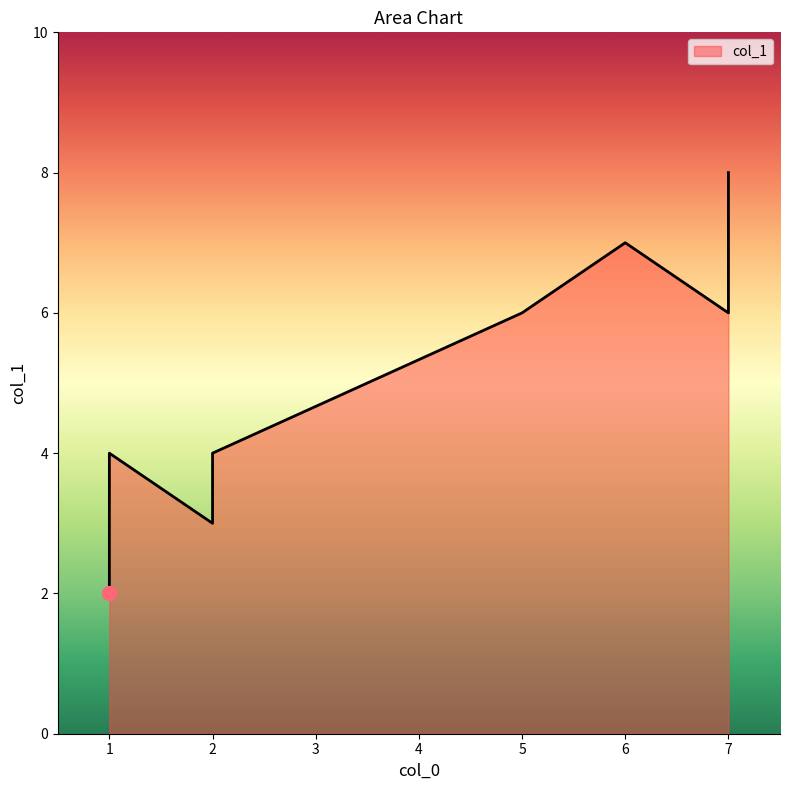

True or false: the data shows 2 at 1.

True